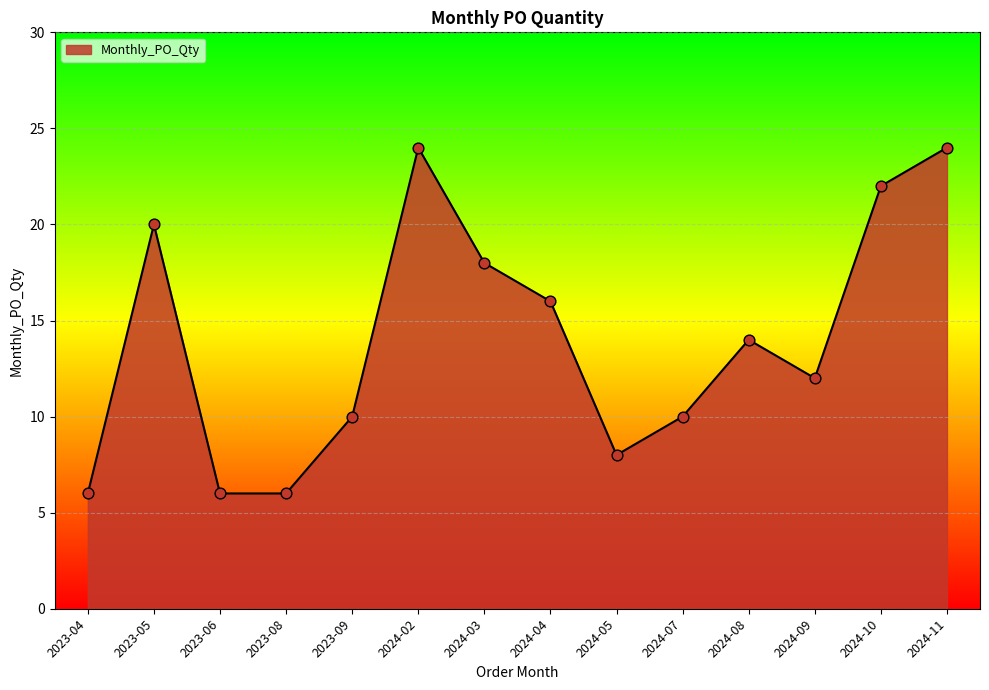

Which has a higher value, 2024-09 or 2023-08?

2024-09